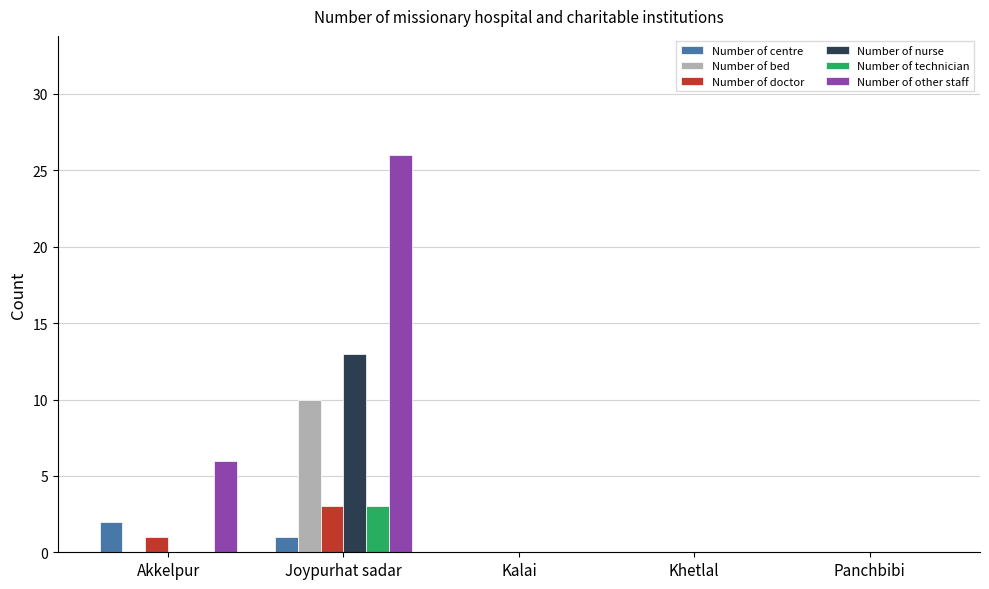

What is the sum of the Number of other staff values at Panchbibi and Joypurhat sadar?

26